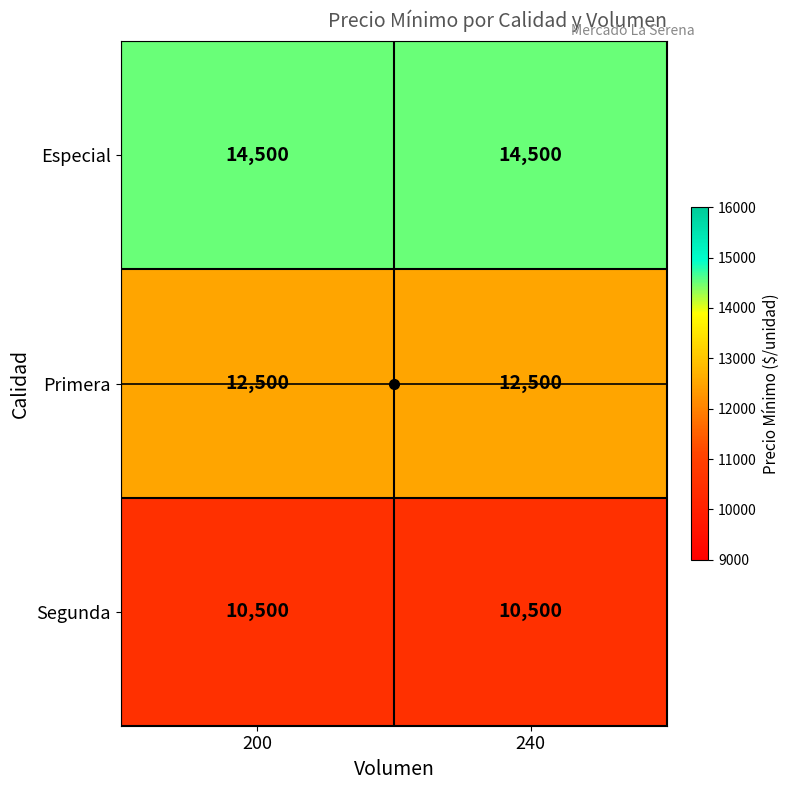

What is the sum of the Segunda values at 240 and 200?

21000